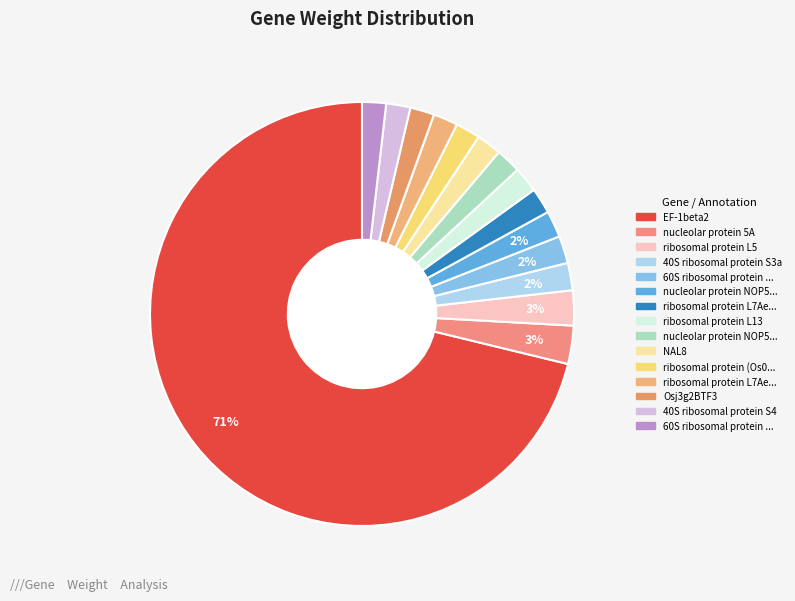

To the nearest percent, what is the average slice percentage?

7%